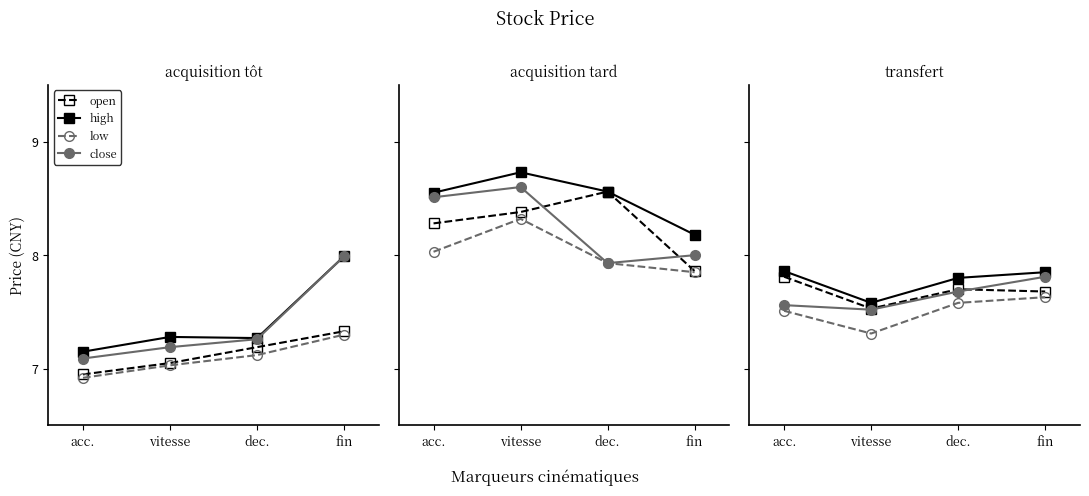

What is the difference between the maximum and minimum values in the close series?

0.3